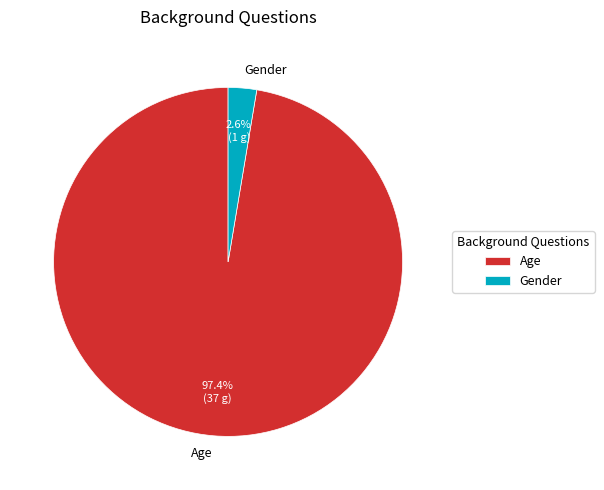

Count the number of slices in the pie.

2